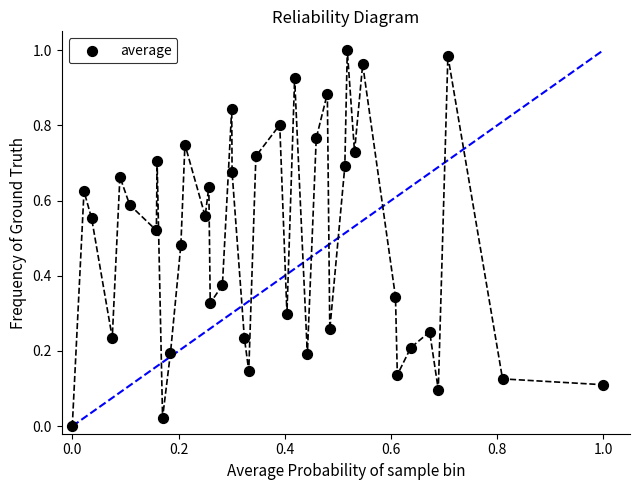

How many data points are displayed?

40